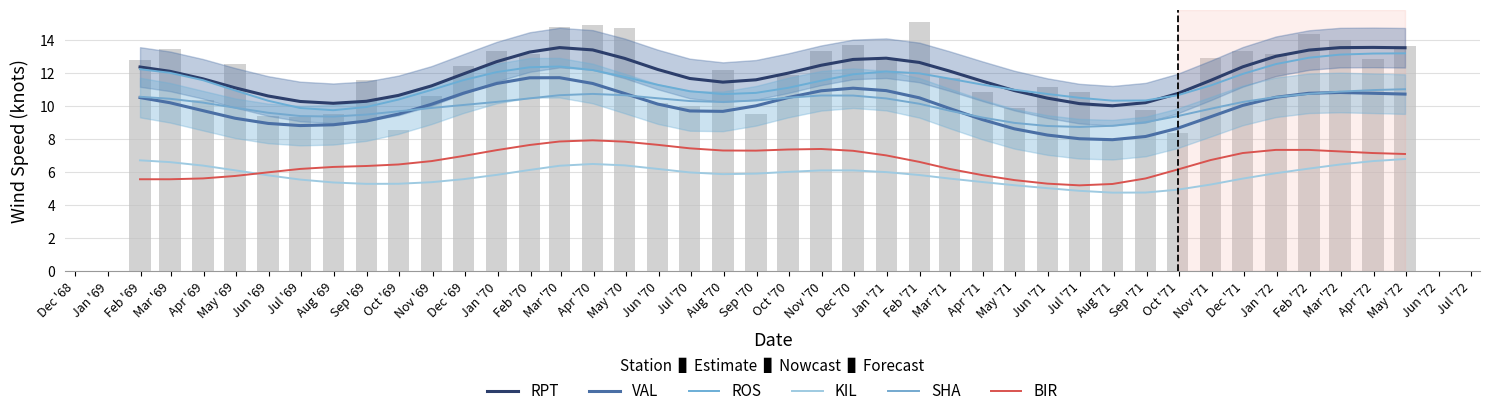

The SHA series shows 10.7 at Oct '70. True or false?

True